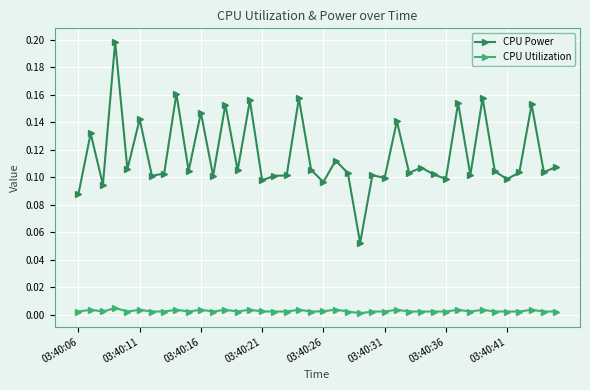

What is the sum of all CPU Power values?

4.7